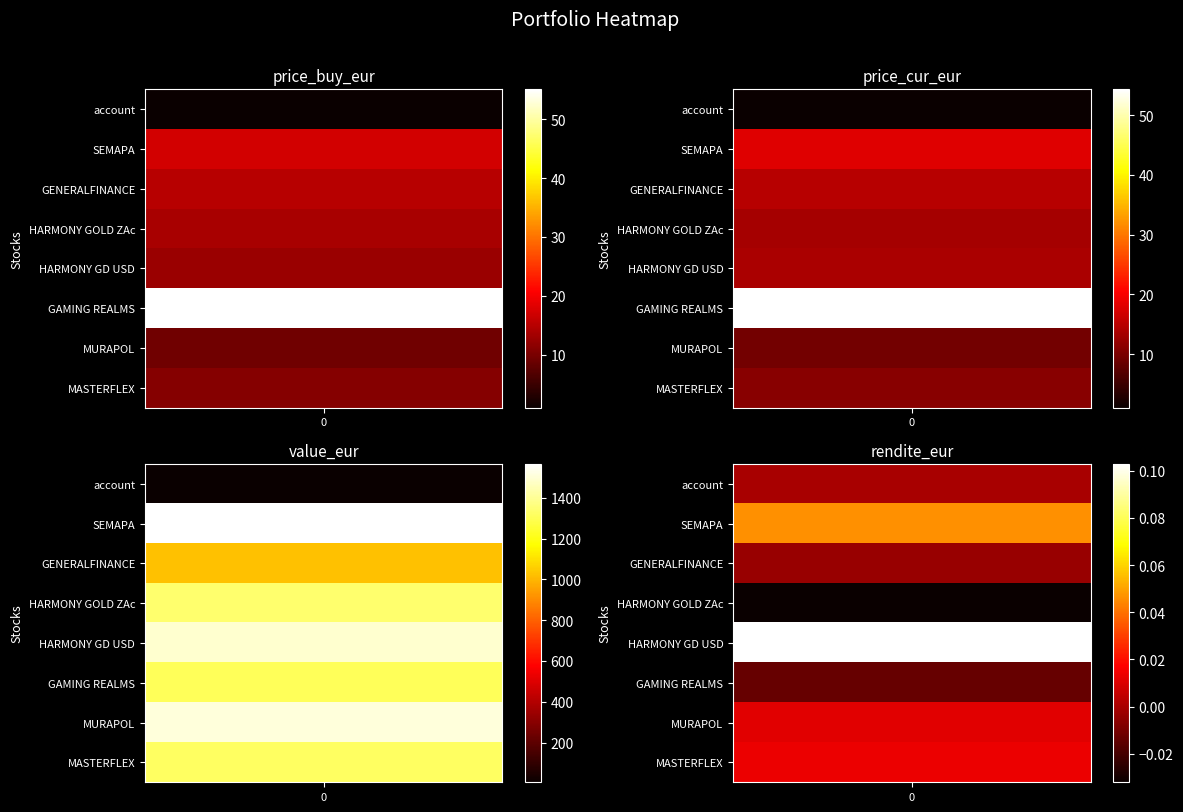

Which series has the largest total across all categories?

value_eur